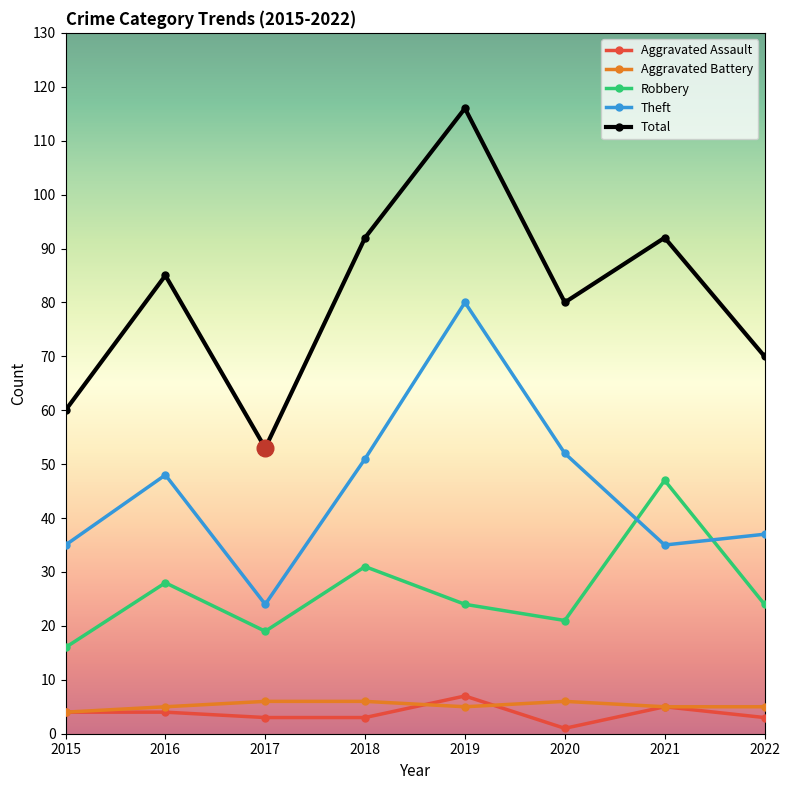

Which category has the highest value in the Theft series?

2019